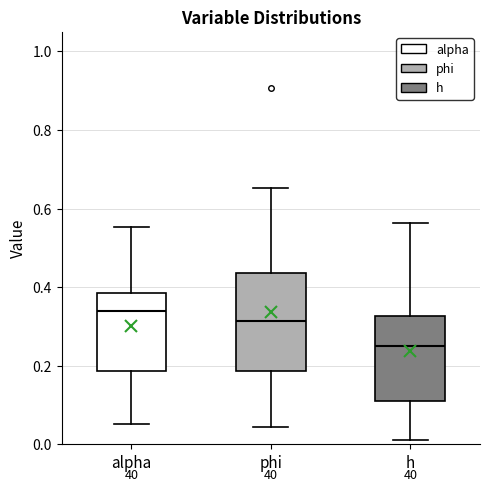

Where is the upper edge of the box for h on the y-axis? The values are not printed on the chart, so give them approximately, as read against the axis.

0.32